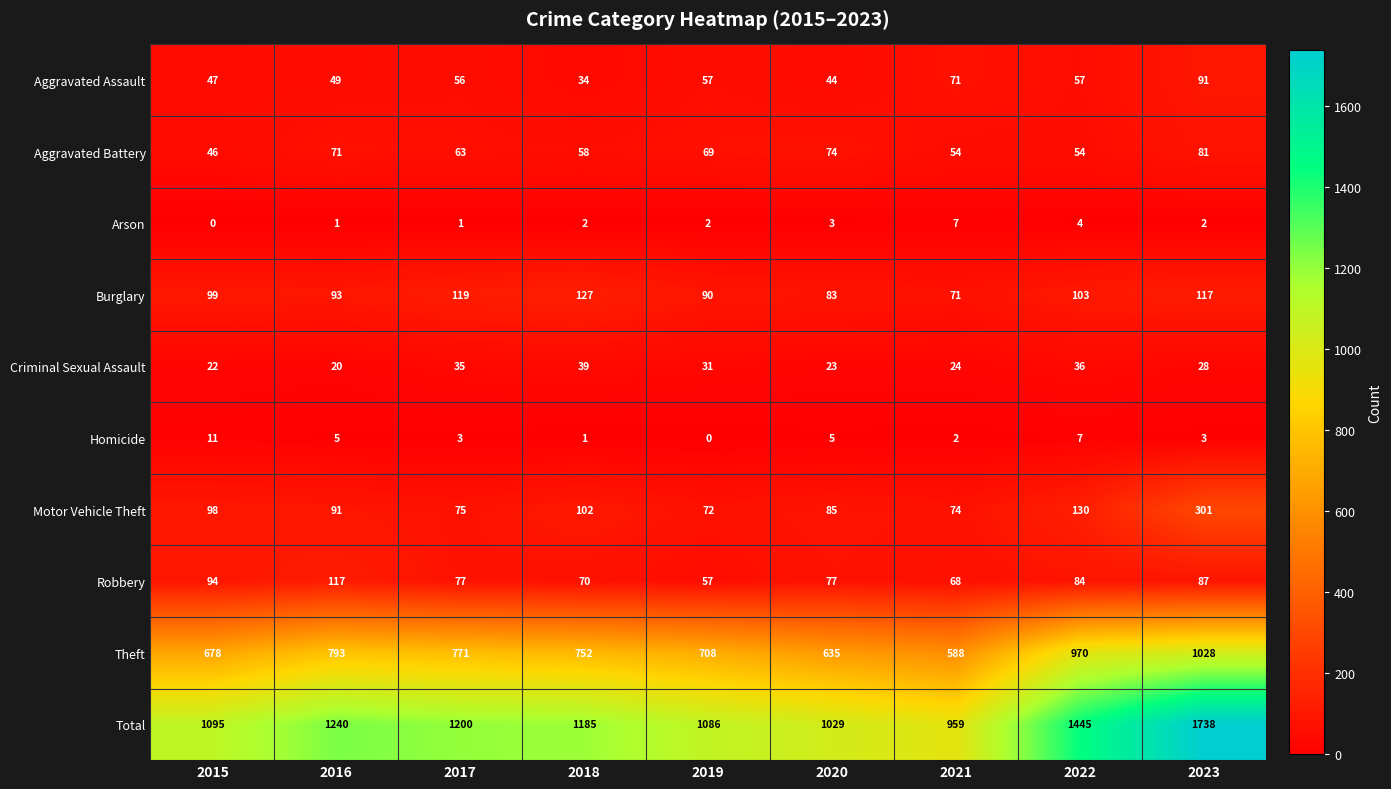

Rank the series by their maximum value, from highest to lowest.

Total, Theft, Motor Vehicle Theft, Burglary, Robbery, Aggravated Assault, Aggravated Battery, Criminal Sexual Assault, Homicide, Arson